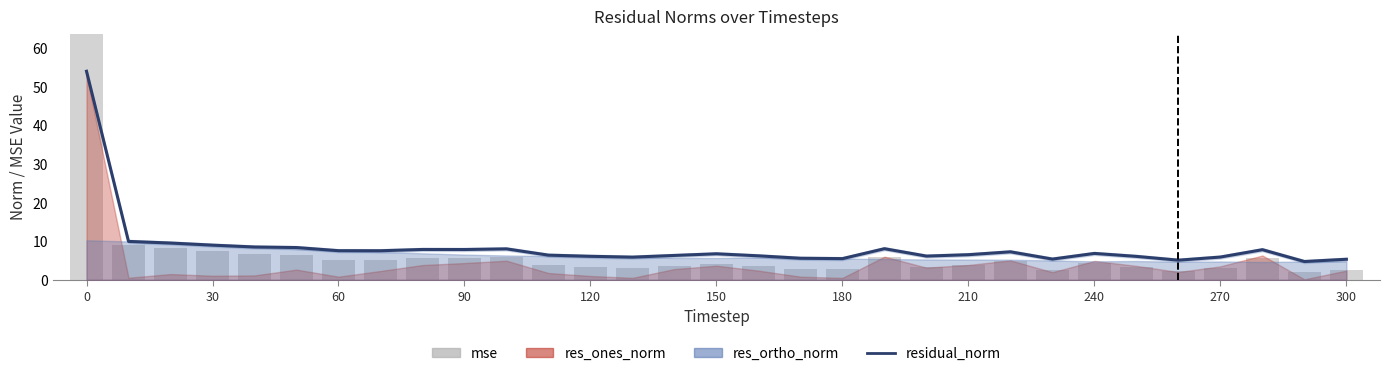

What is the spread (max minus min) of values at 13?

2.7